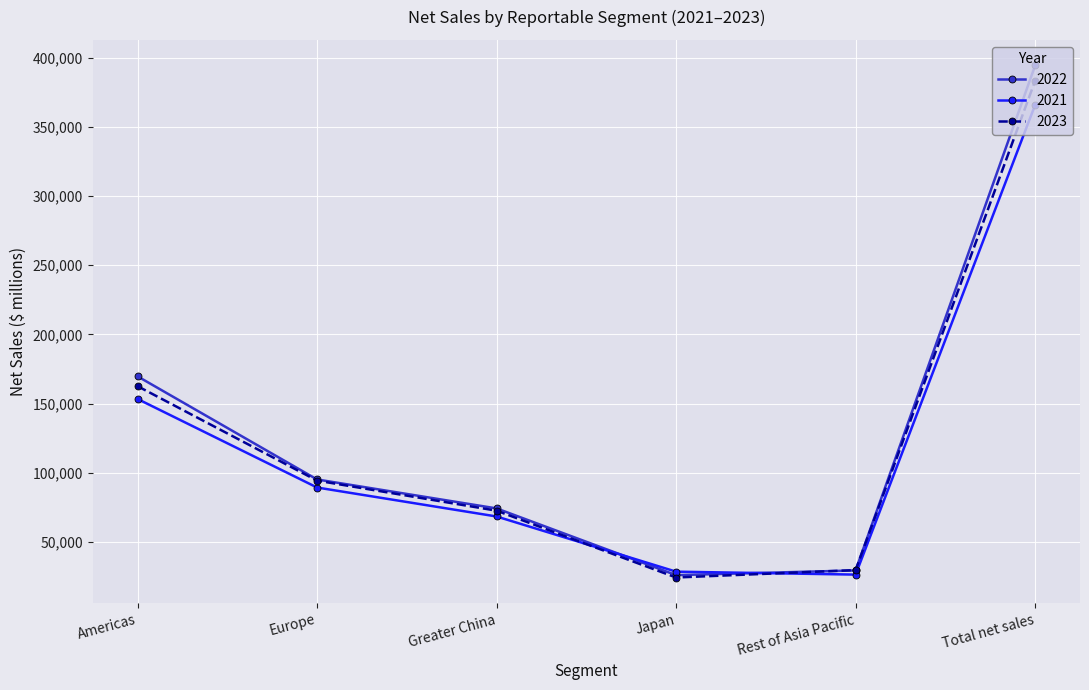

What is the maximum value for 2021?

365817